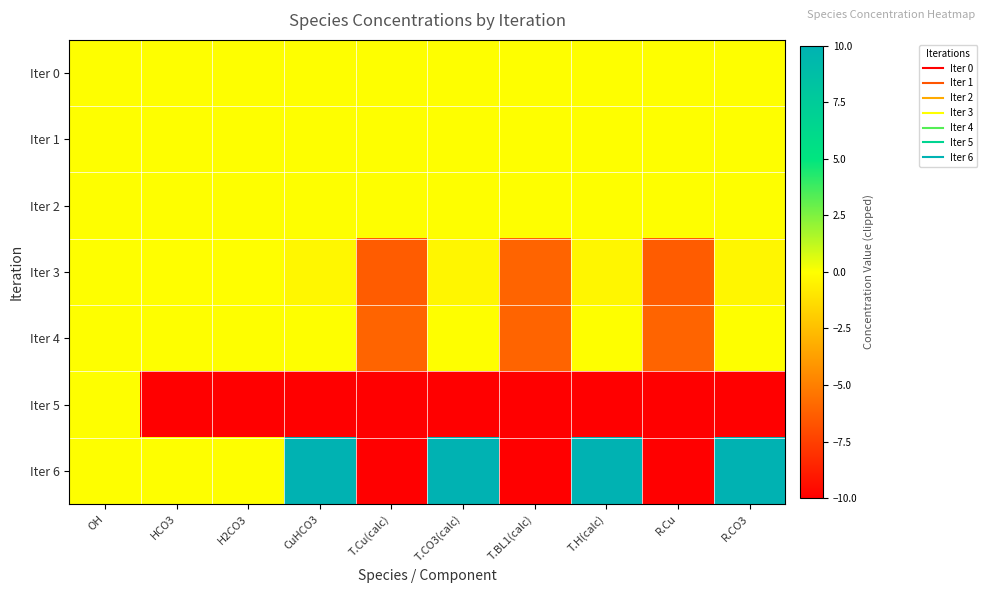

Which series has the largest total across all categories?

Iter 6